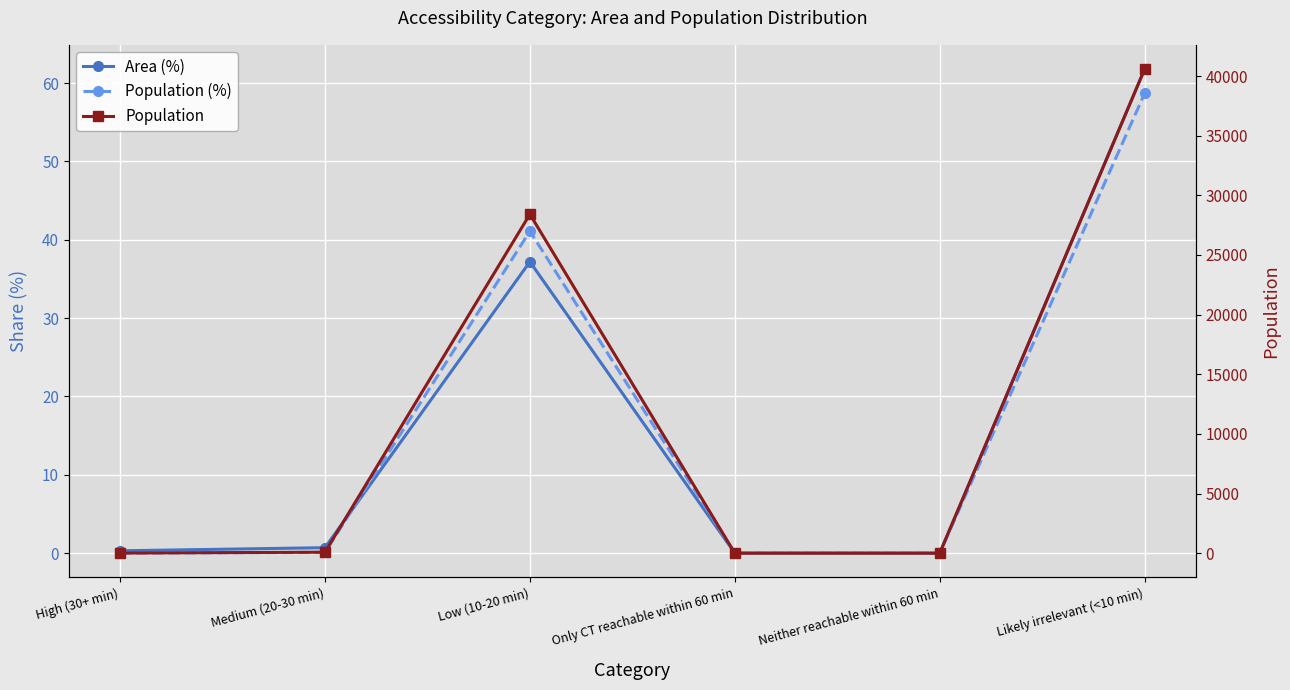

What is the difference between the Area (%) values at High (30+ min) and Medium (20-30 min)?

0.4